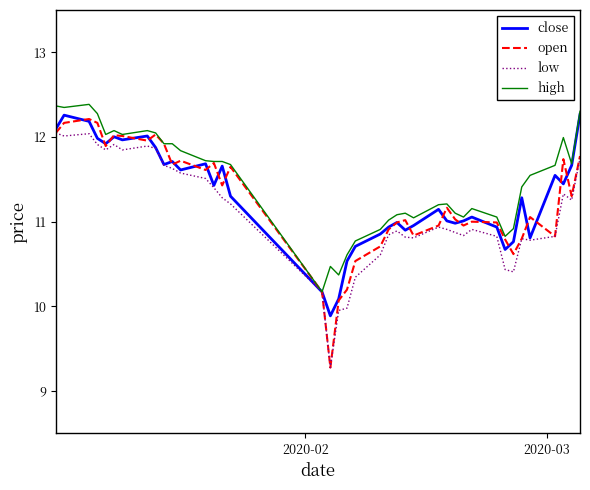

Which series has the widest spread of values?

open